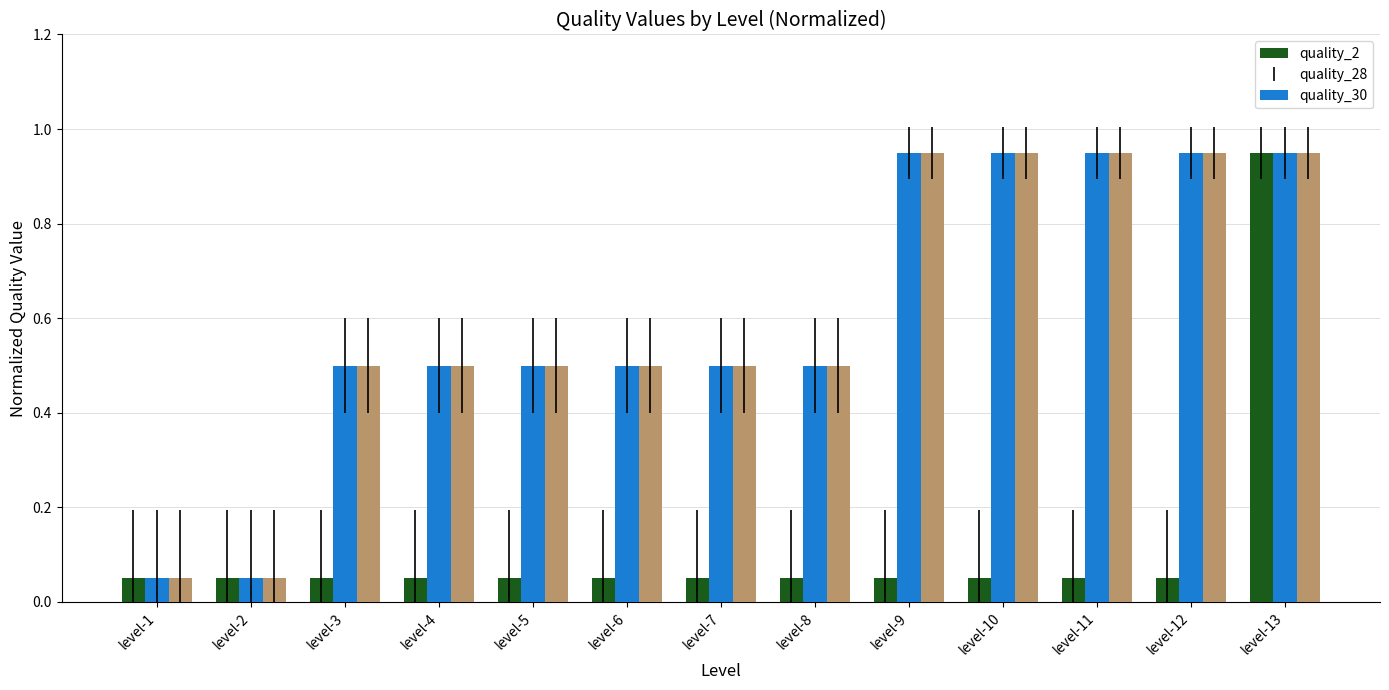

What is the spread (max minus min) of values at level-7?

0.4